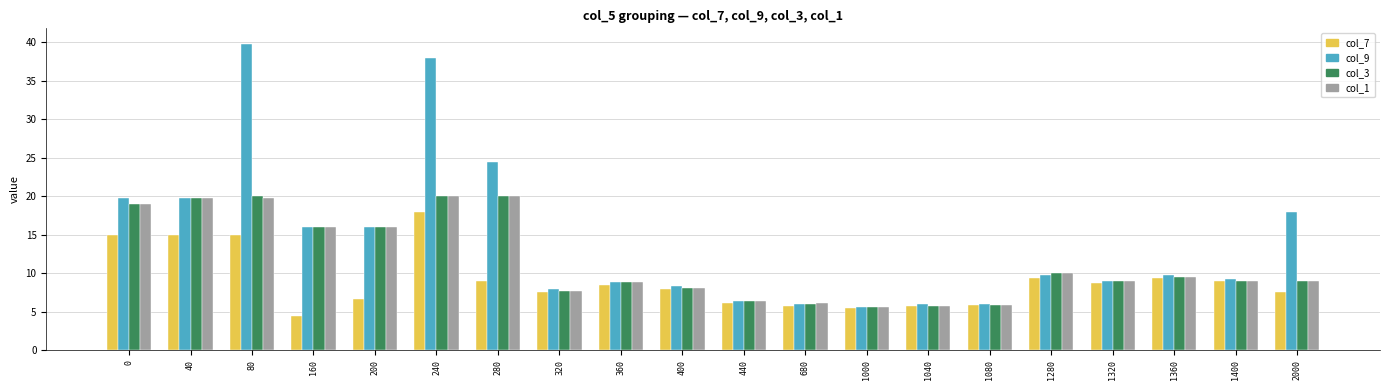

What is the average value of the col_7 series?

9.0